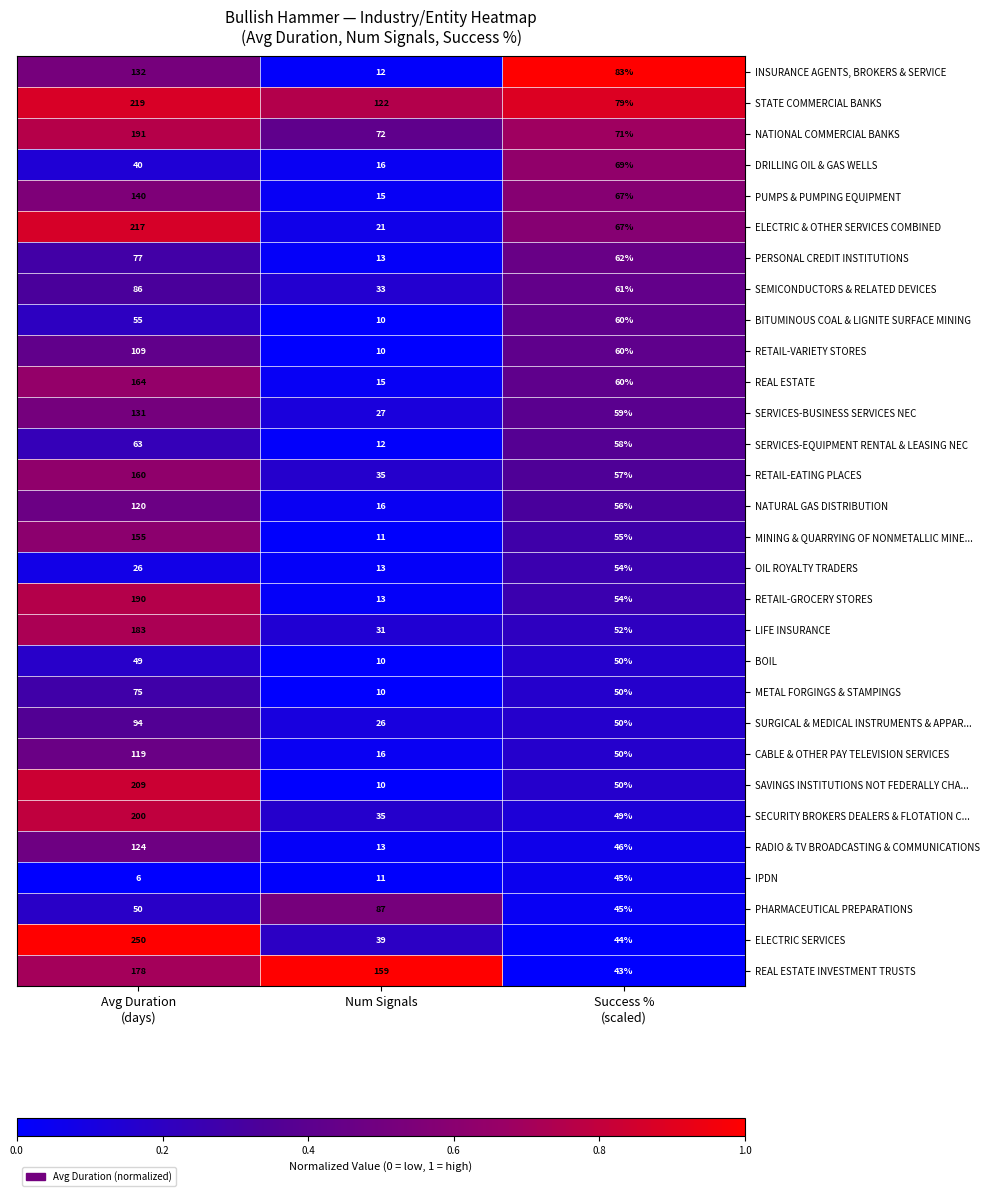

How many BITUMINOUS COAL & LIGNITE SURFACE MINING values are between 10 and 60?

3